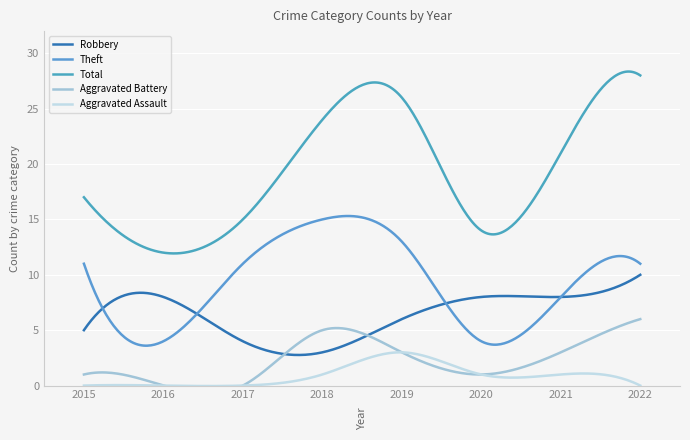

What is the spread (max minus min) of values at 2019?

23